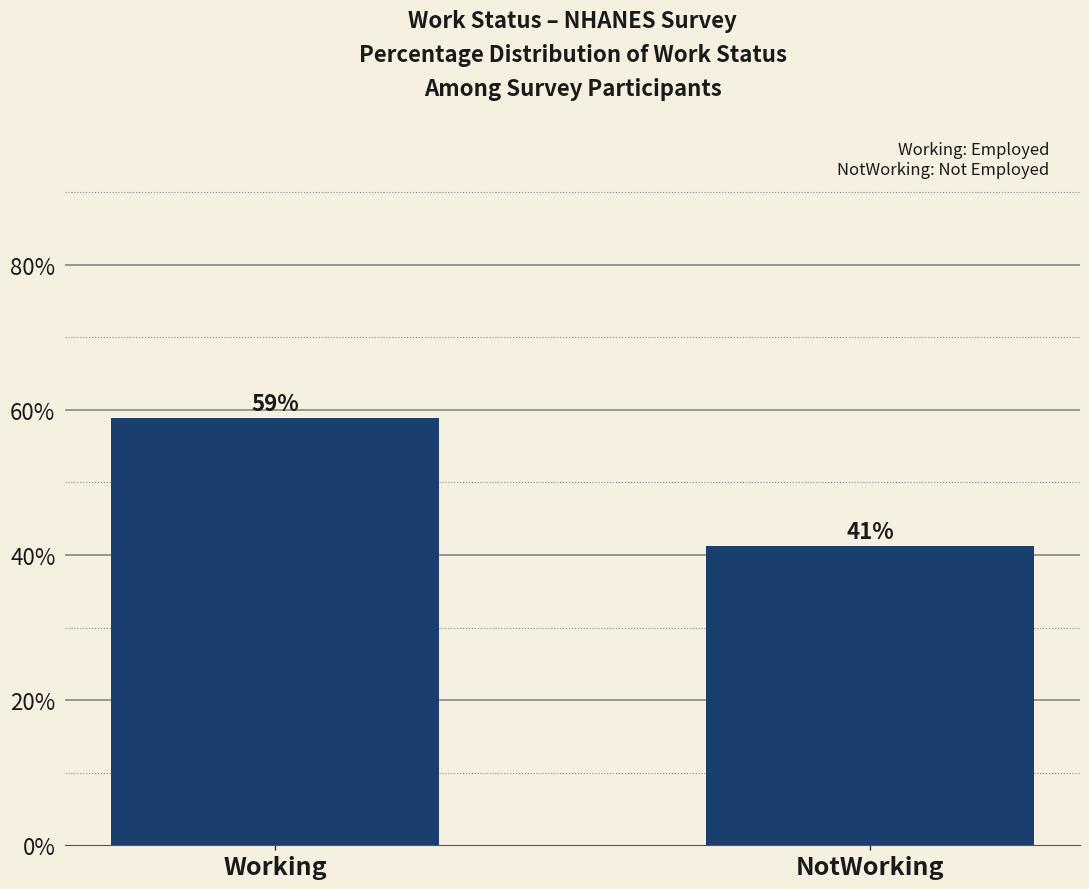

What is the label of the 1st bar from the right?

NotWorking